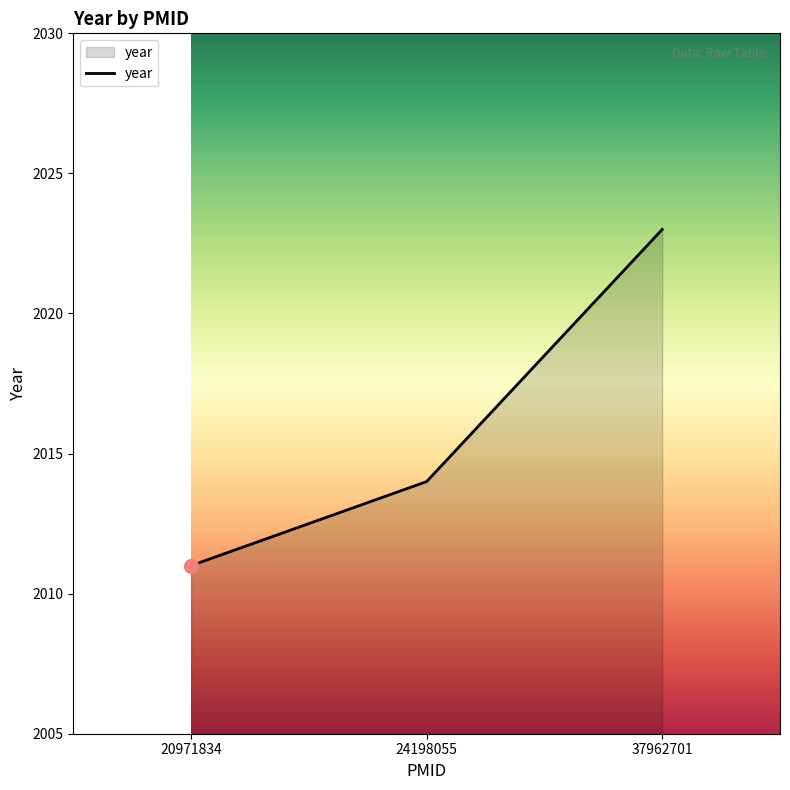

How many distinct data groups are displayed?

1